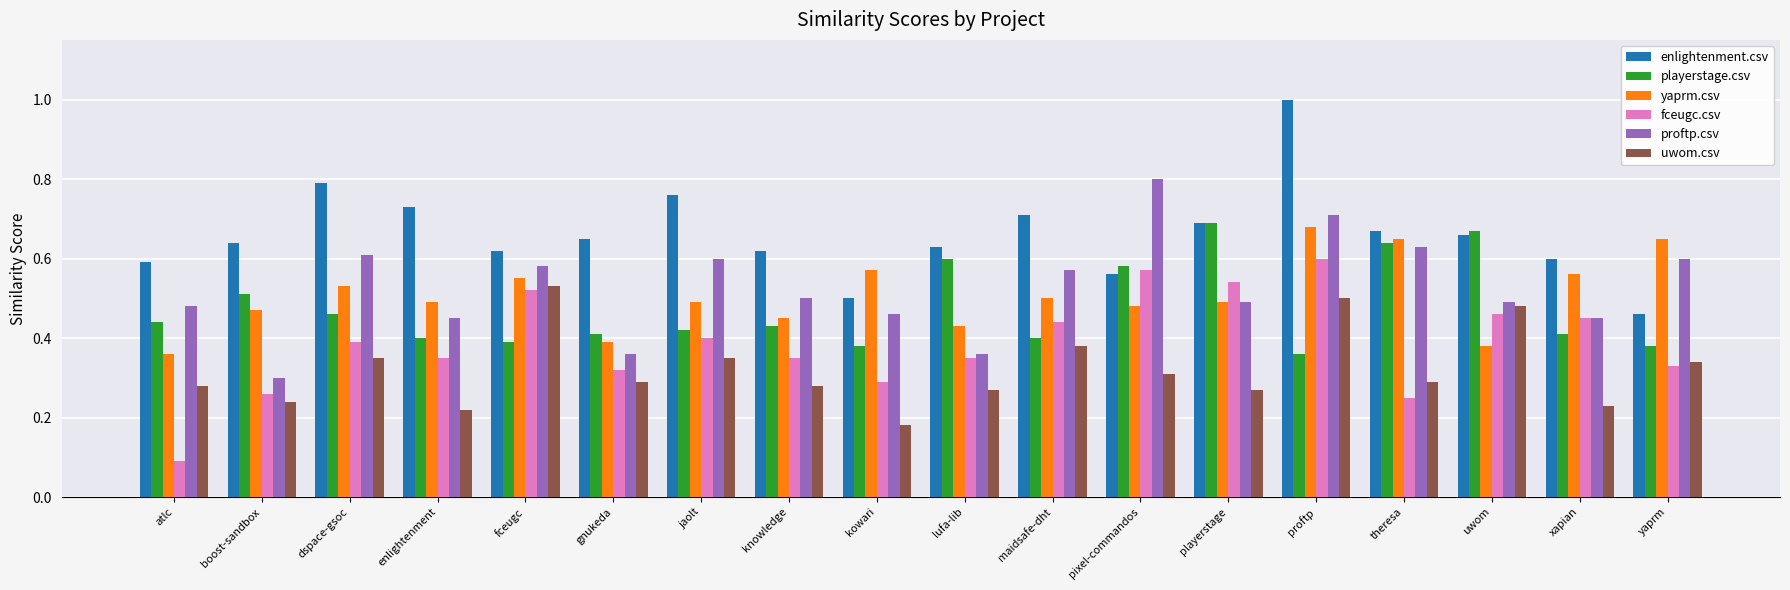

What position from the right is fceugc?

14